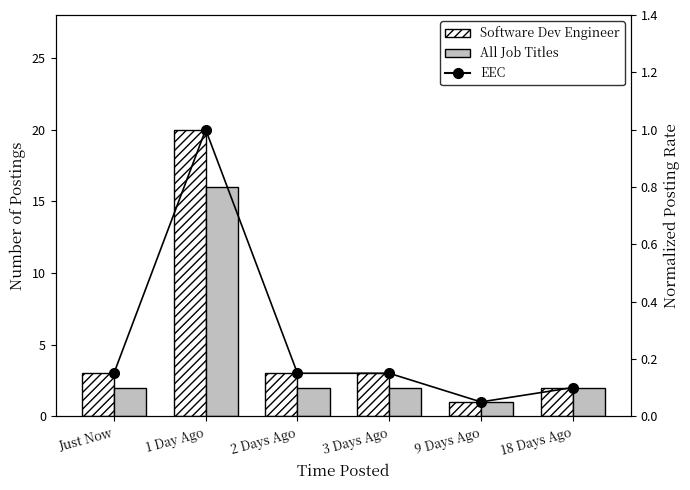

What is the sum of the EEC values at 2 Days Ago and 3 Days Ago?

0.3